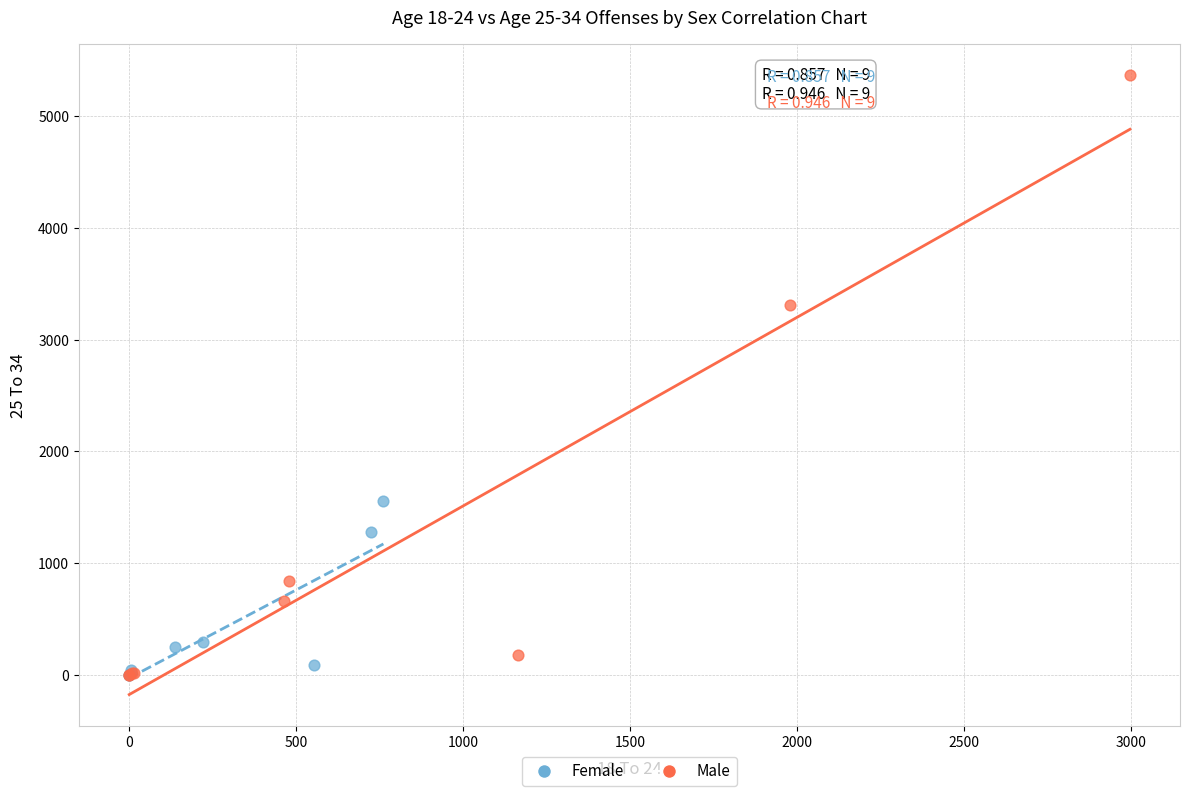

What are all the series names shown in the legend?

Female, Male